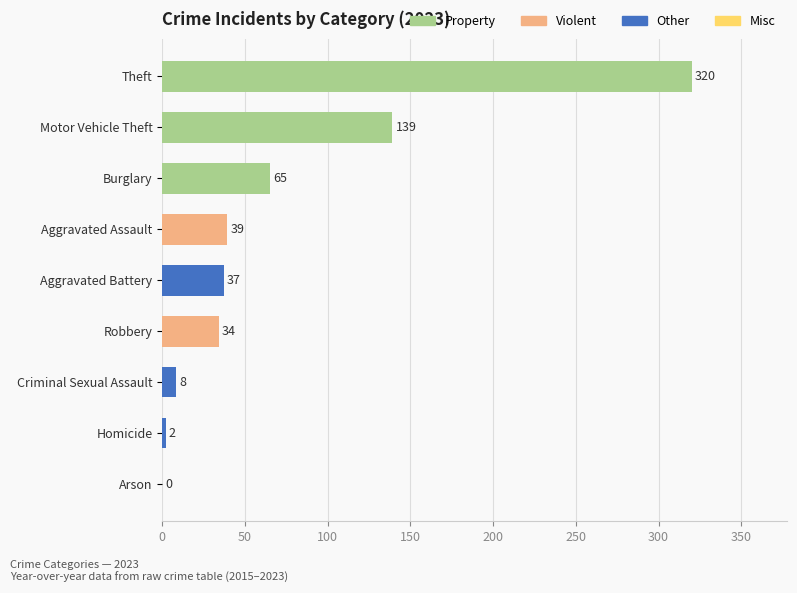

What is the greatest value displayed?

320